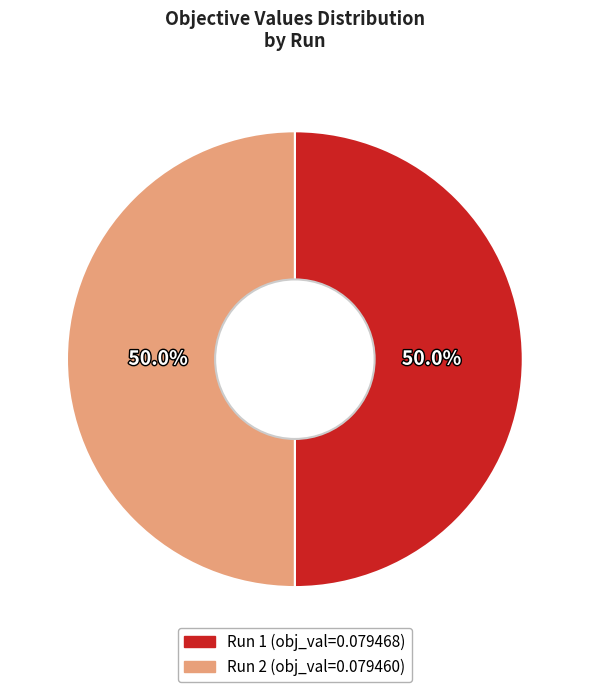

What portion of the pie excludes Run 1 (obj_val=0.079468)?

50.0%